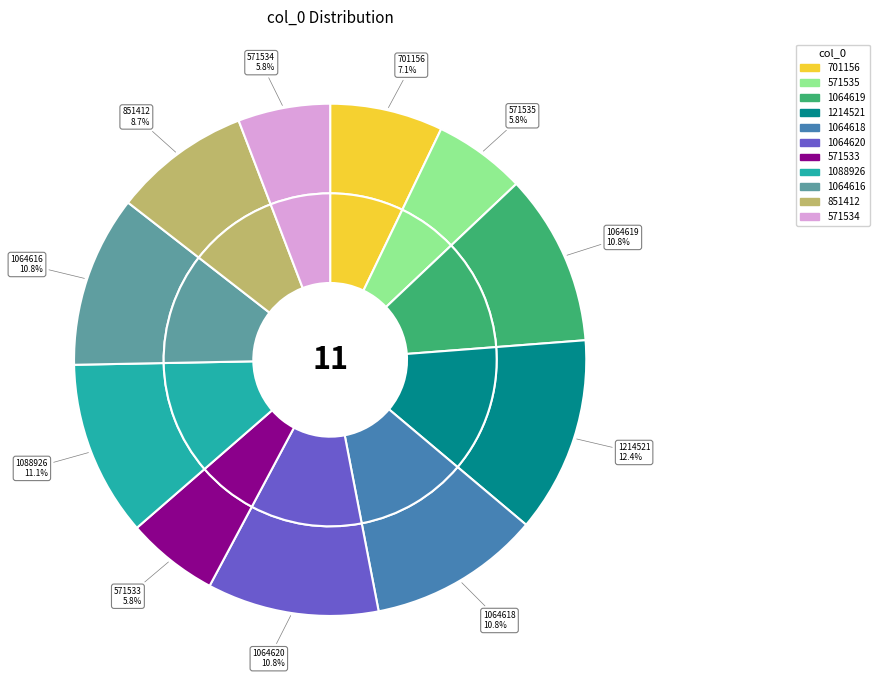

To the nearest percent, what is the combined percentage of 571534 and 851412?

14%